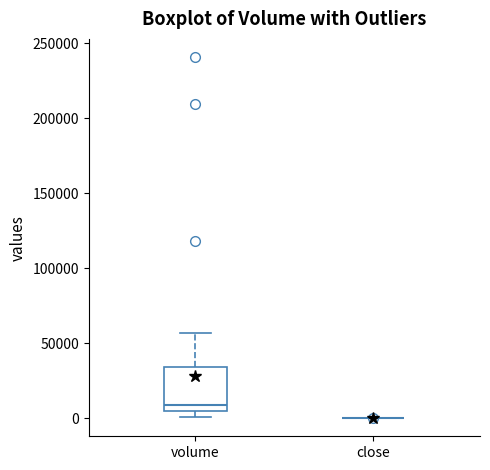

Reading left to right, transcribe this box plot: for each box, give where its median line is, the range the box spans, and where its two whiskers end, as read against the y-axis. The values are not printed on the chart, so give them approximately, as read against the axis.

volume: median 10000, box 5000 to 35000, whiskers 0 to 55000
close: box collapsed to a line at 0, whiskers 0 to 0